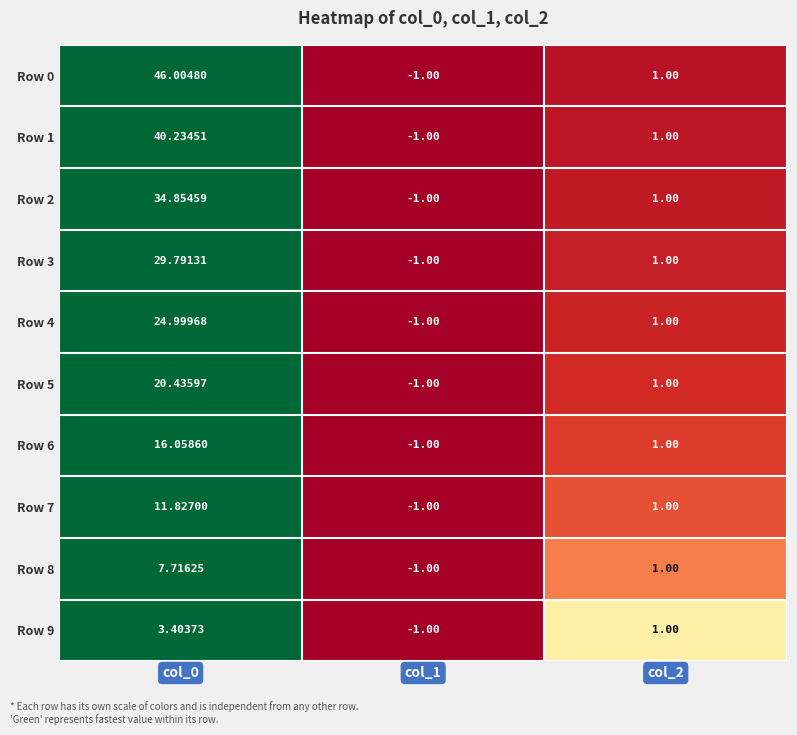

How many data points does each series have?

3